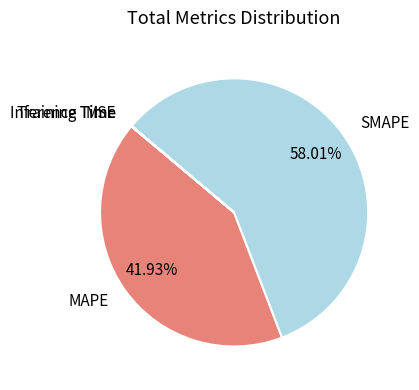

To the nearest percent, what is the difference between the largest and smallest slice percentages?

58%